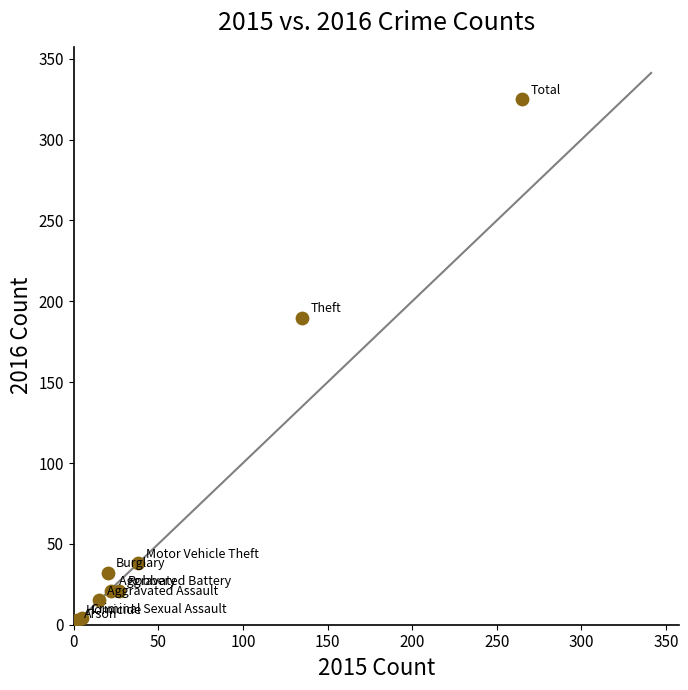

What Y value in the scatter plot is closest to 163?

190